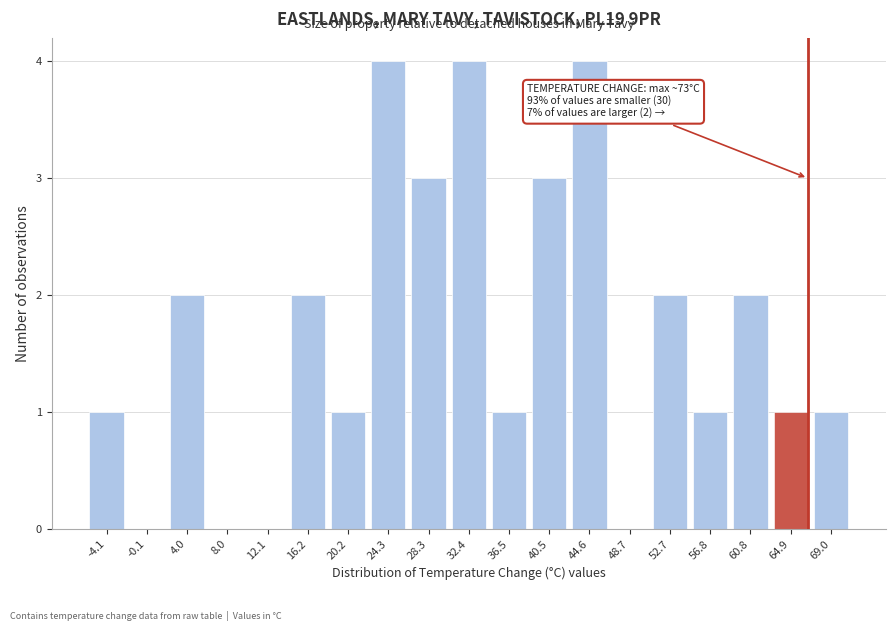

Reading left to right, list all the values displayed in this chart.

-4.1=1	-0.1=0	4.0=2	8.0=0	12.1=0	16.2=2	20.2=1	24.3=4	28.3=3	32.4=4	36.5=1	40.5=3	44.6=4	48.7=0	52.7=2	56.8=1	60.8=2	64.9=1	69.0=1